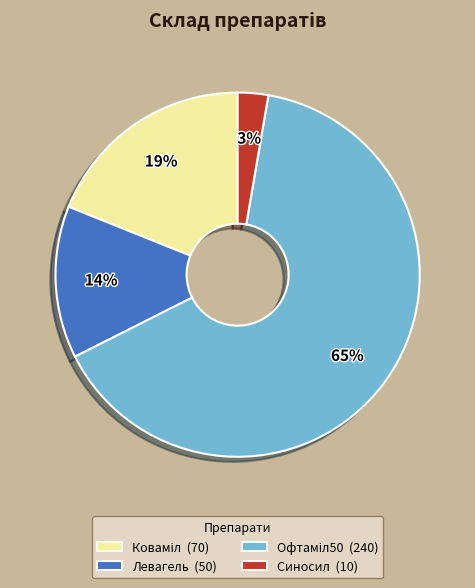

What is the smallest slice in the pie chart?

Синосил